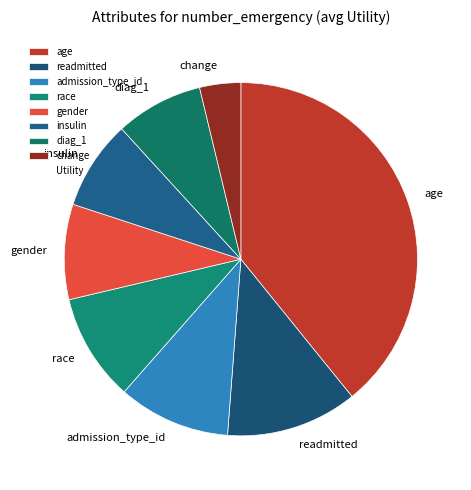

Between diag_1 and gender, which is larger?

gender